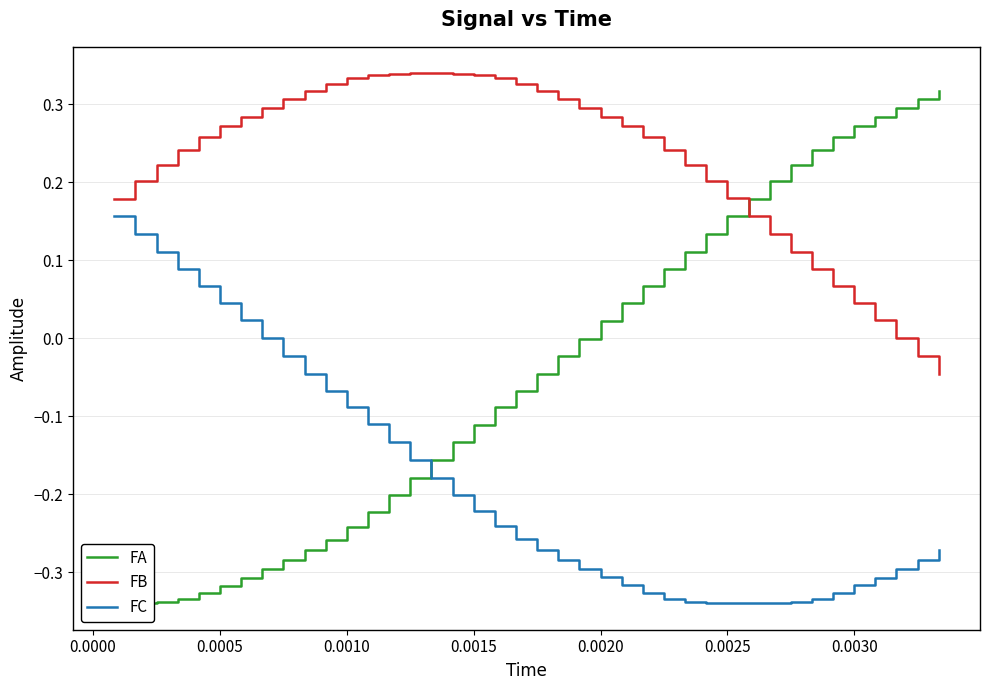

What is the smallest value displayed?

-0.3